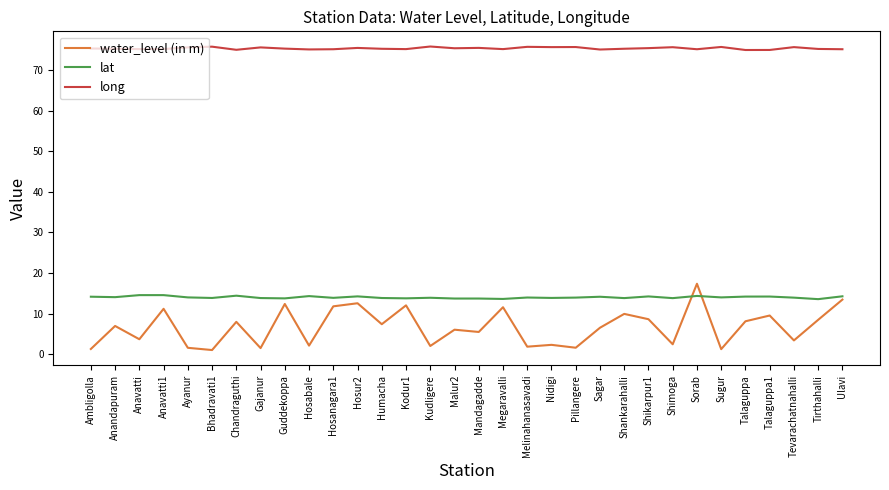

What is the spread (max minus min) of values at Hosanagara1?

63.3